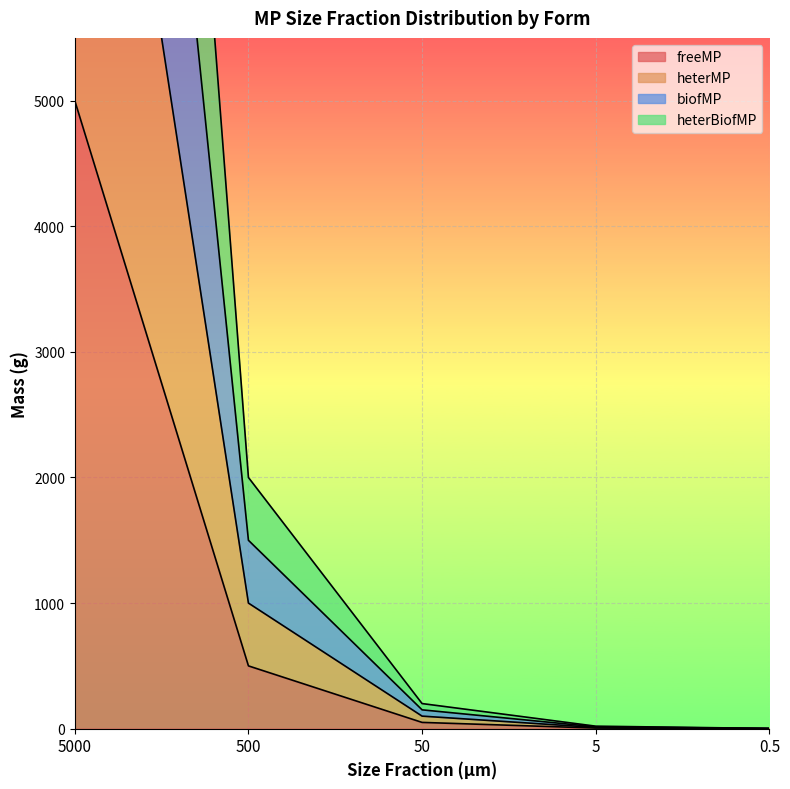

How many lines are shown in the chart?

4